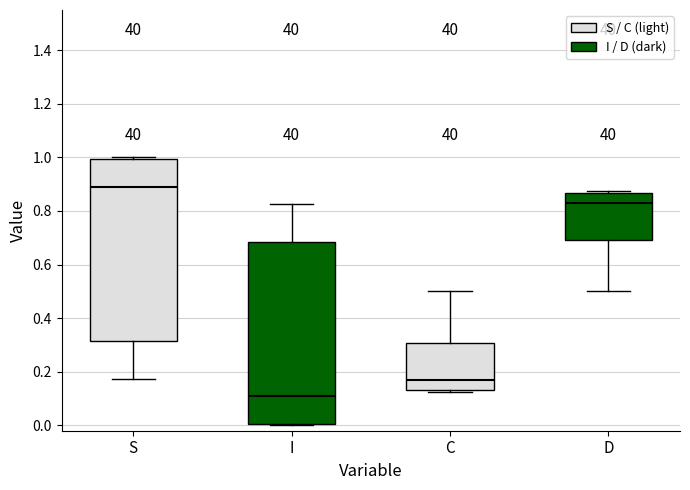

Reading left to right, transcribe this box plot: for each box, give where its median line is, the range the box spans, and where its two whiskers end, as read against the y-axis. The values are not printed on the chart, so give them approximately, as read against the axis.

S: median 0.90, box 0.32 to 1.00, whiskers 0.18 to 1.00
I: median 0.10, box 0.00 to 0.68, whiskers 0.00 to 0.82
C: median 0.16, box 0.14 to 0.30, whiskers 0.12 to 0.50
D: median 0.84, box 0.70 to 0.86, whiskers 0.50 to 0.88